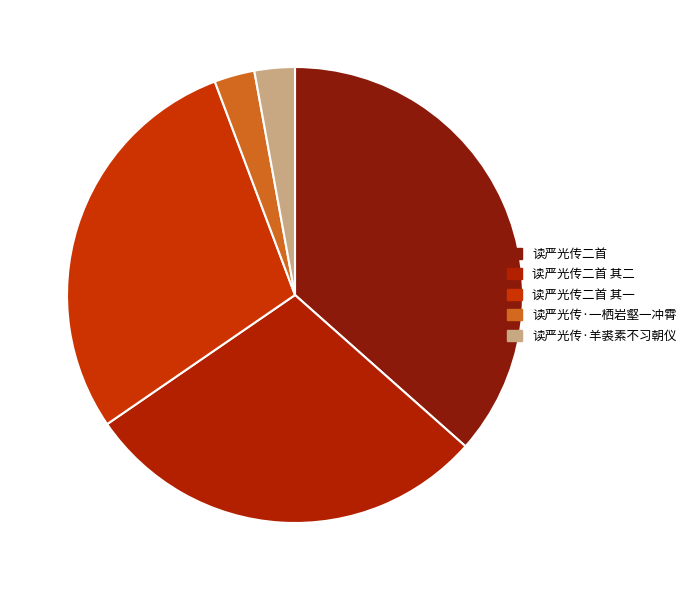

How many slices are in this pie chart?

5